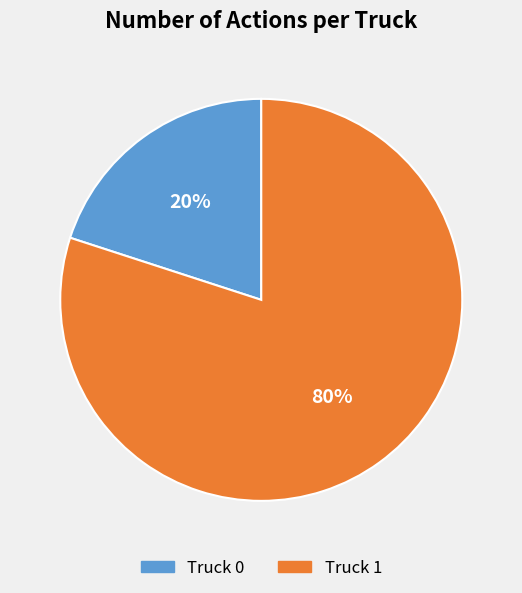

To the nearest percent, what is the combined percentage of Truck 0 and Truck 1?

100%